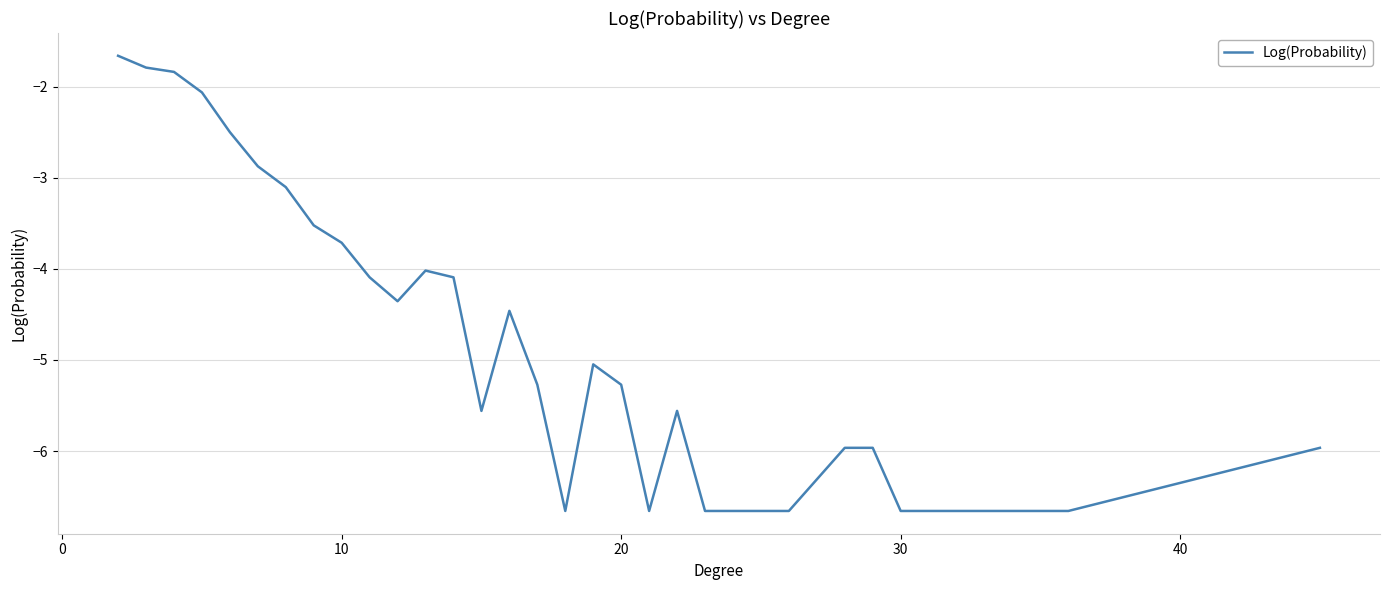

What is the difference between the maximum and minimum values?

5.0